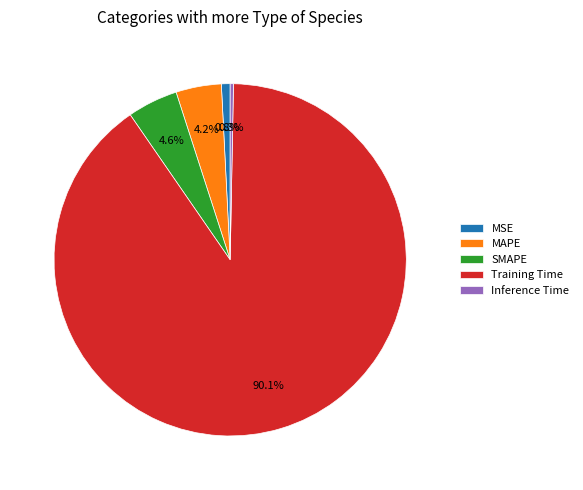

Combined, do Training Time and MAPE account for over 50%?

Yes